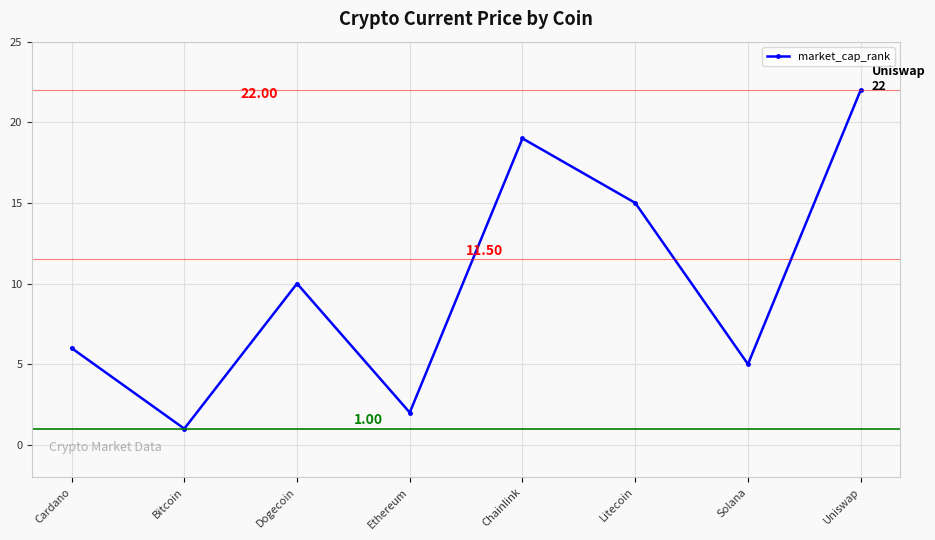

How many lines are shown in the chart?

1